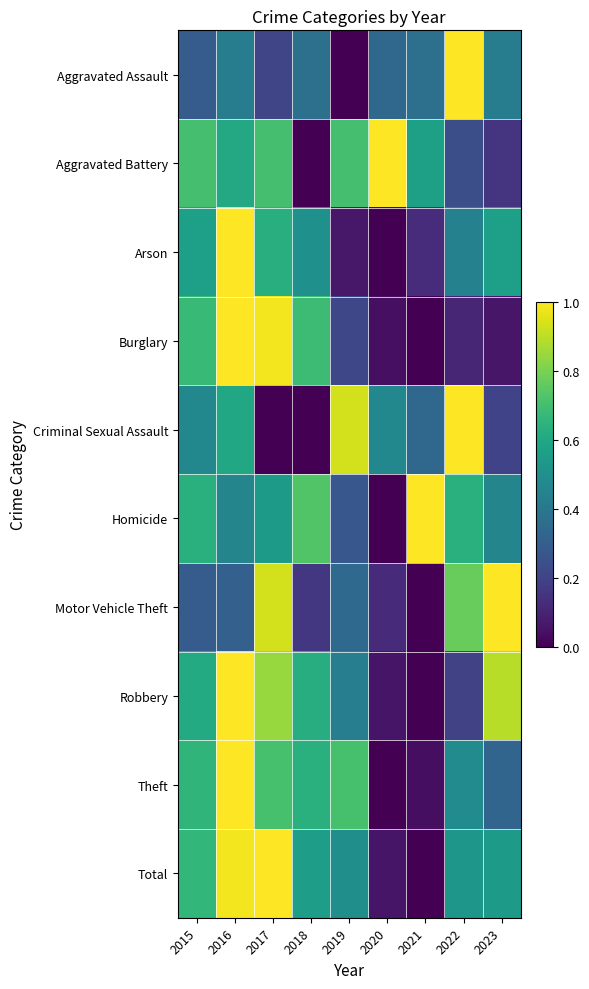

Which label corresponds to the smallest value in the chart?

2019